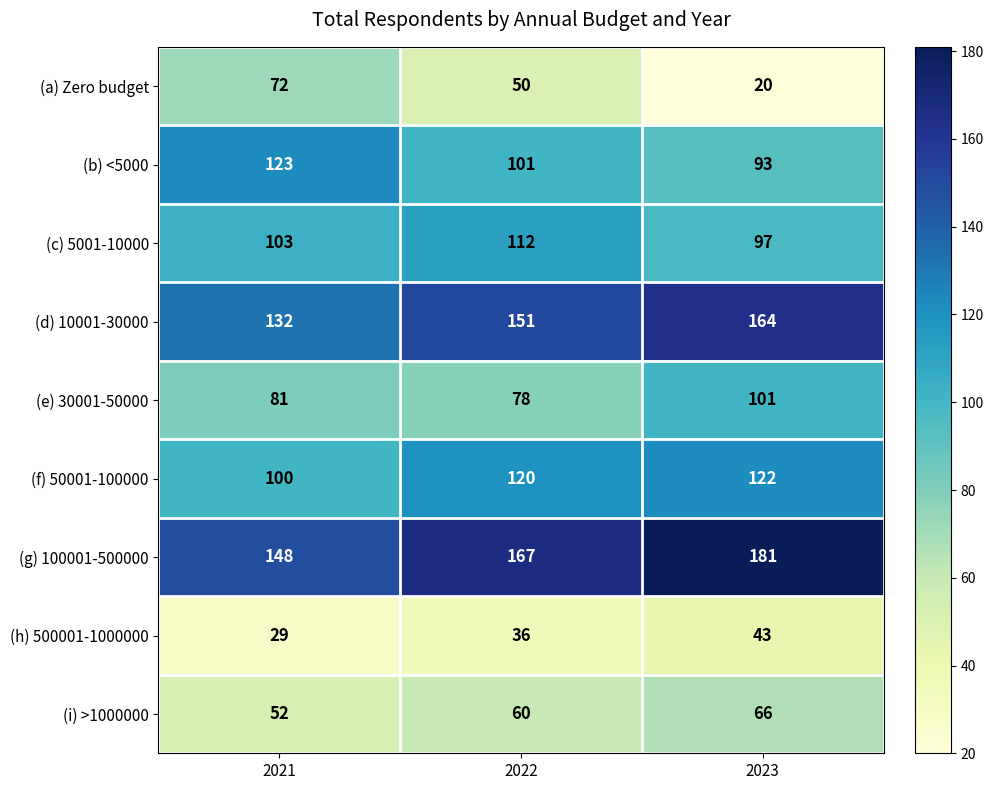

What is the average value of the (h) 500001-1000000 series?

36